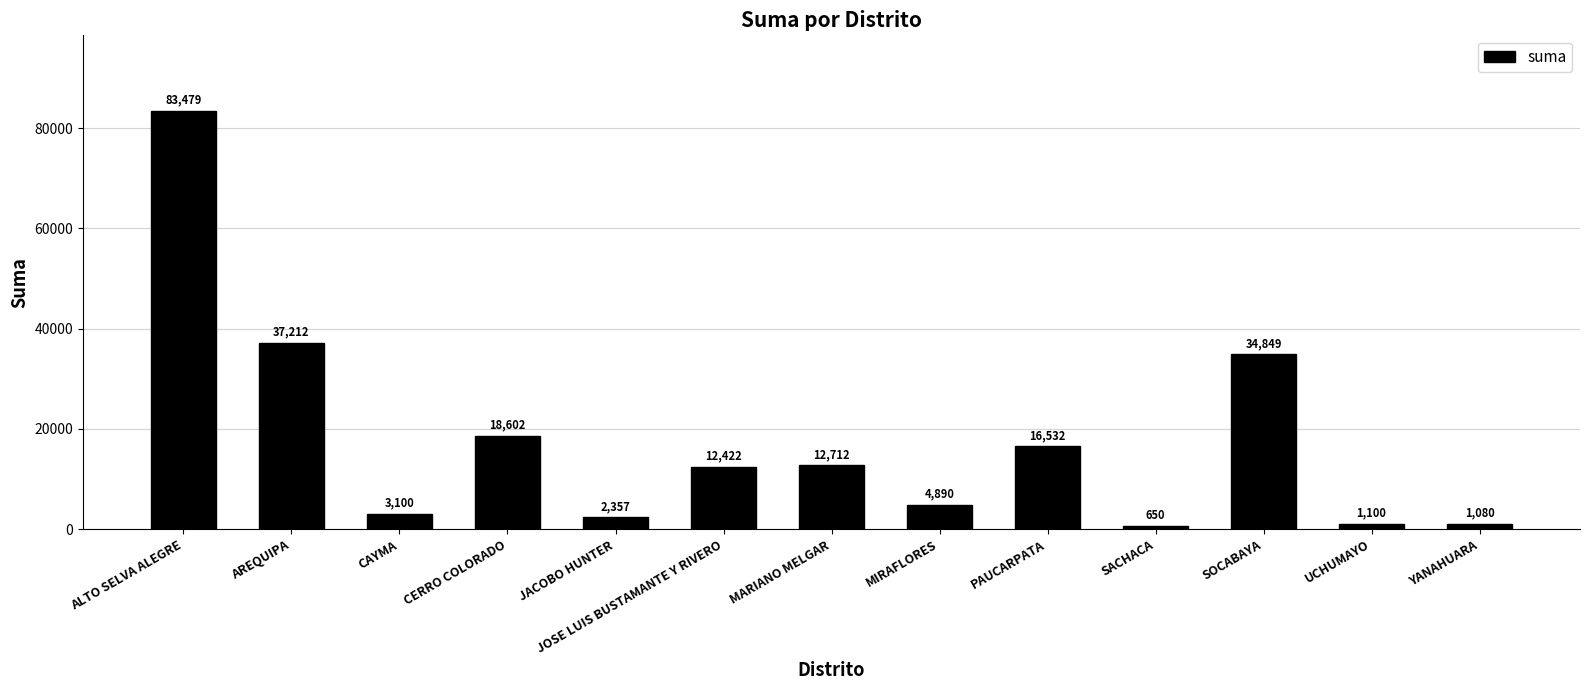

Are the bars grouped side by side (vs. stacked)?

No